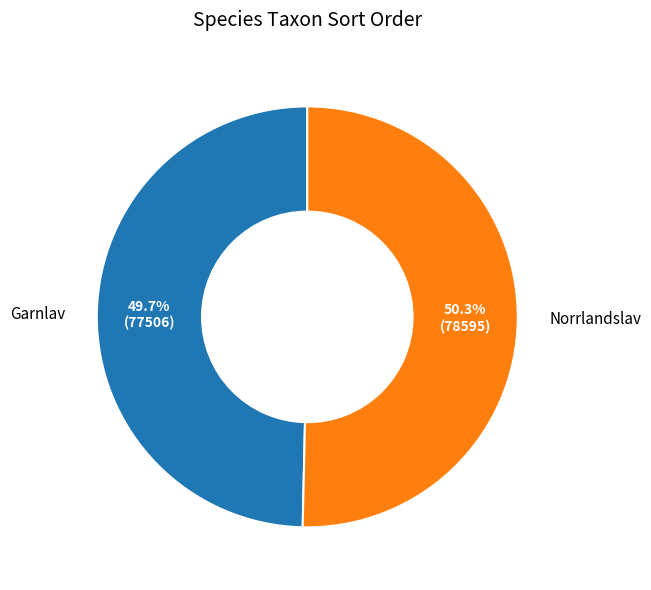

How much of the chart is everything except Garnlav?

50.3%